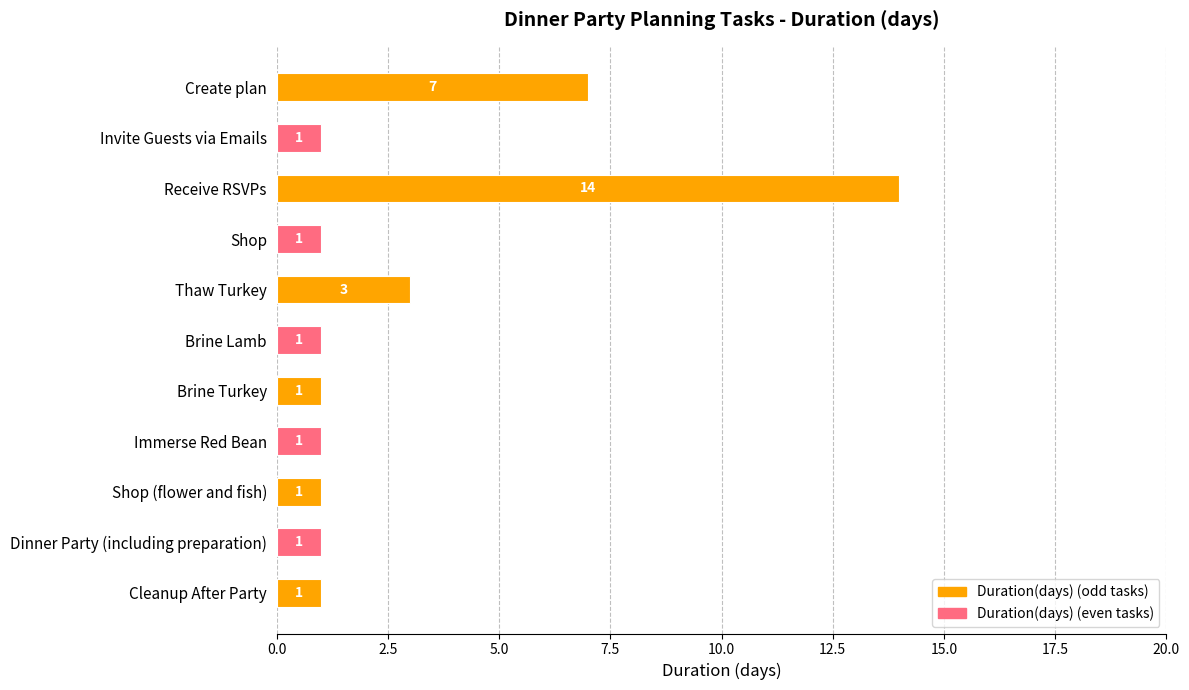

Approximately how many times larger is the value at Dinner Party (including preparation) compared to Thaw Turkey?

0.3